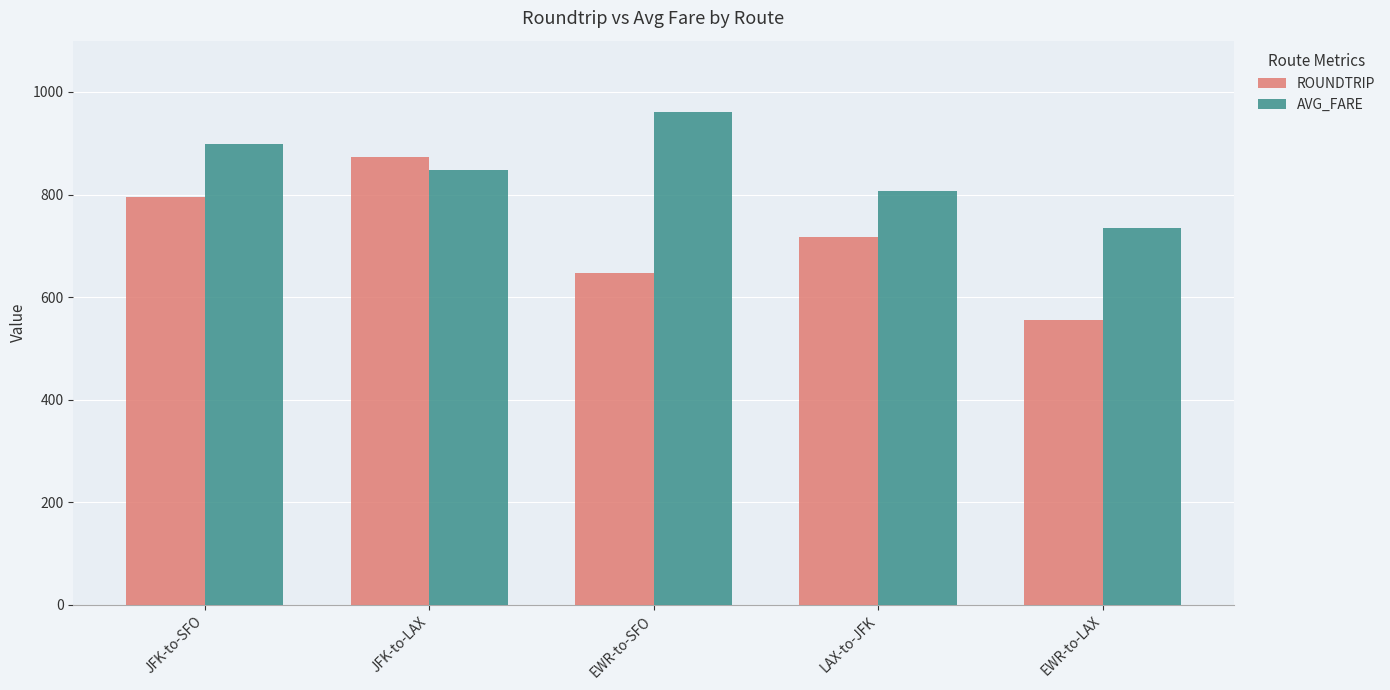

What is the label of the 1st bar from the left?

JFK-to-SFO